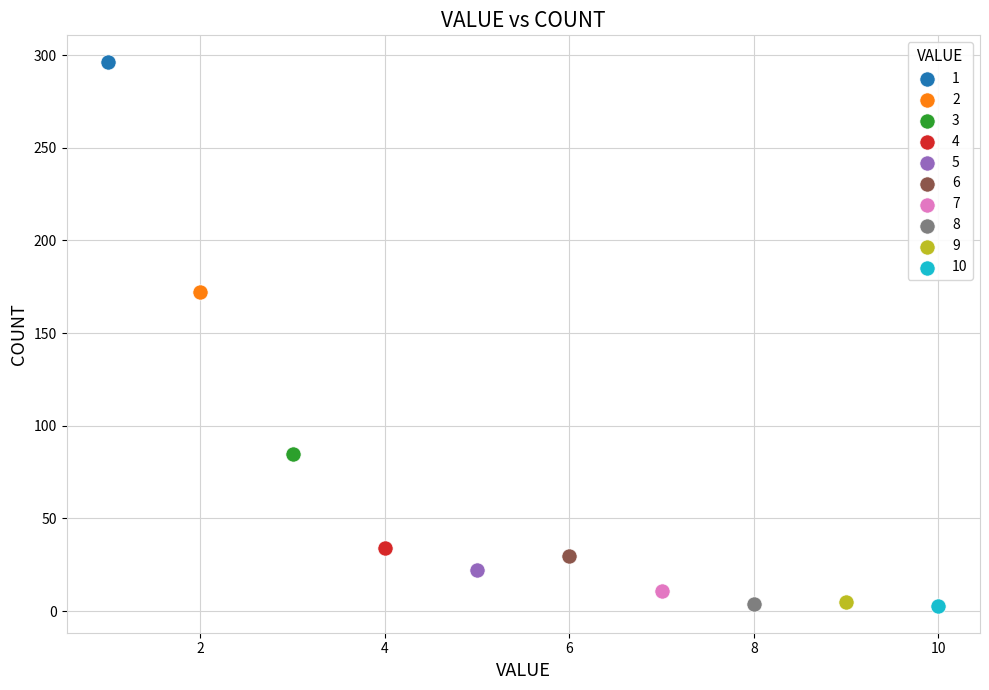

What are all the series names shown in the legend?

1, 2, 3, 4, 5, 6, 7, 8, 9, 10